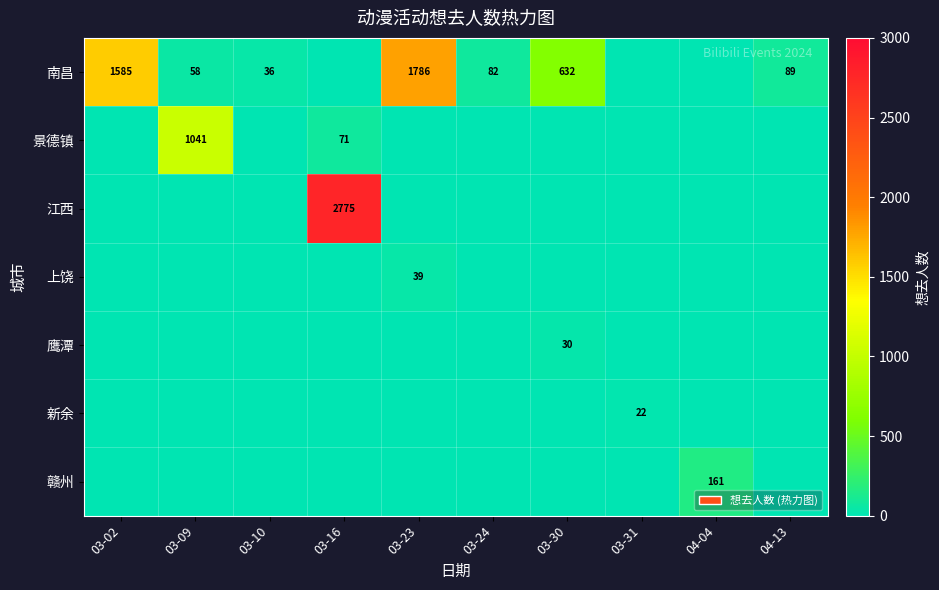

What is the total value across all series at 03-16?

2846